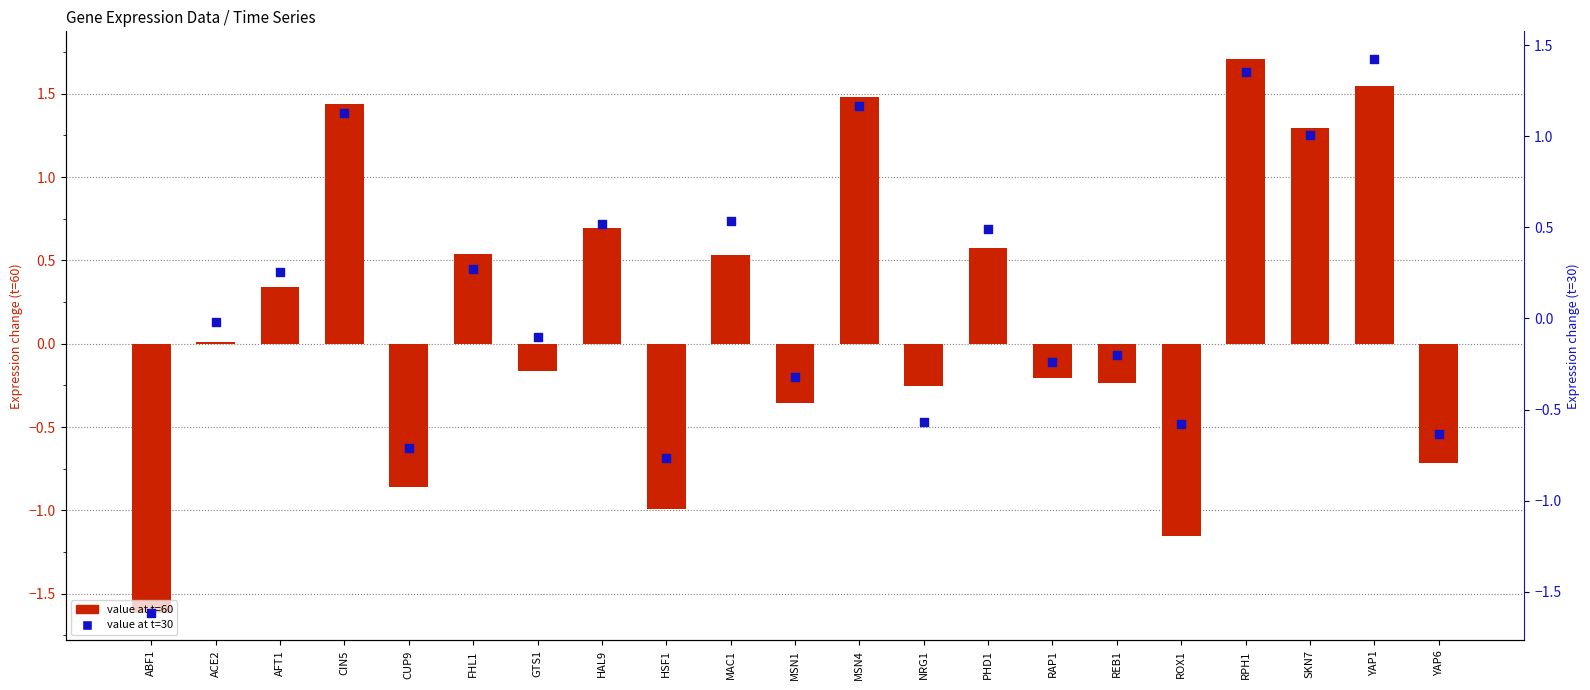

At which category is the sum across all series the highest?

RPH1